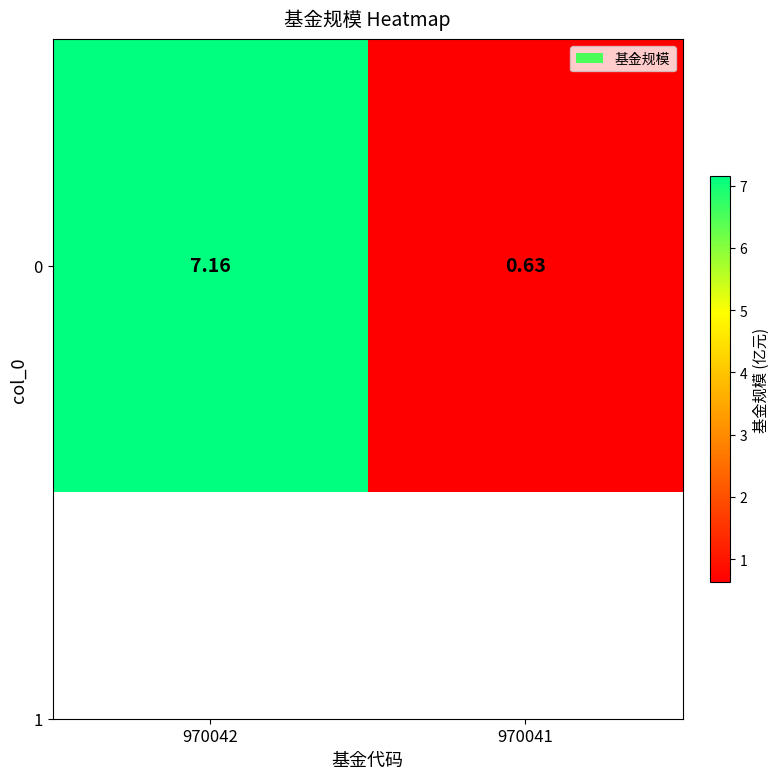

What is the change in value from 970042 to 970041?

-6.5